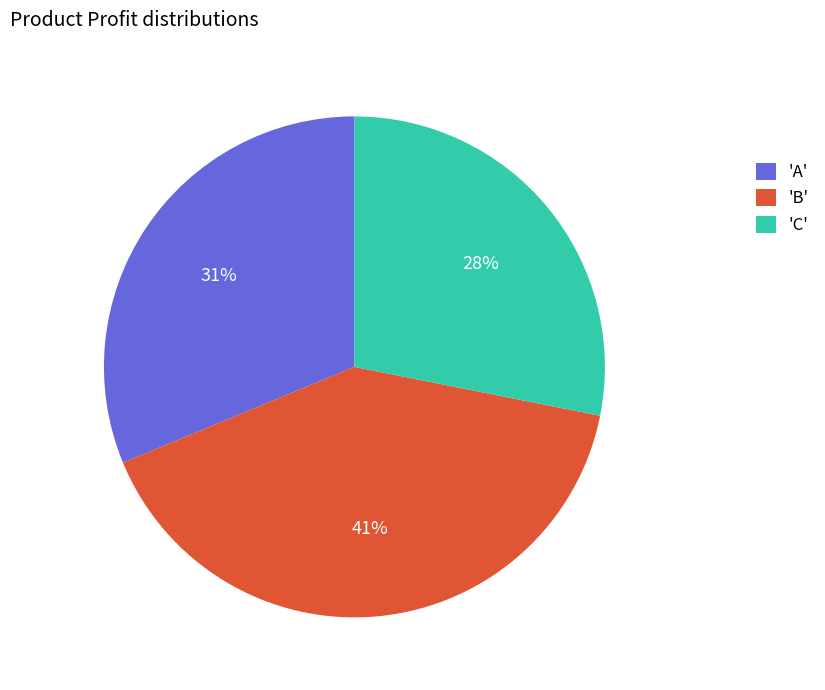

The 'A' slice represents 37% of the pie. True or false?

False